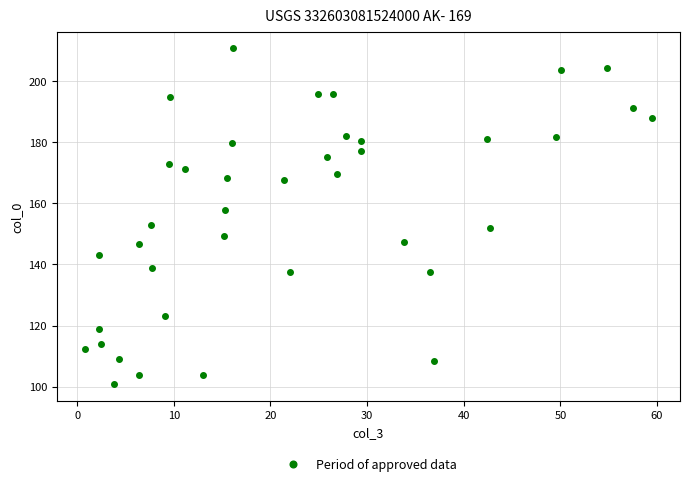

What is the range of Y values (max minus min)?

110.0